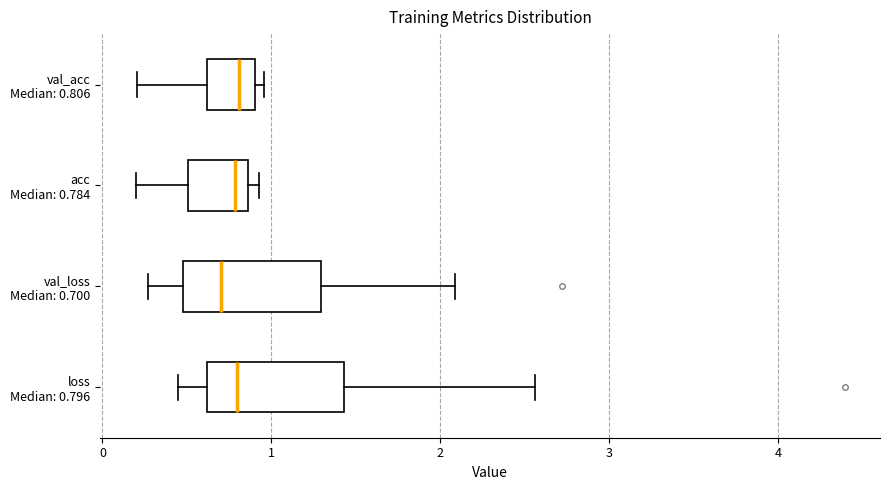

Reading bottom to top, read every box against the x-axis: the position of its median line, the range the box covers, and the ends of its whiskers. The values are not printed on the chart, so give them approximately, as read against the axis.

loss Median: 0.796: median 0.8, box 0.6 to 1.4, whiskers 0.4 to 2.6
val_loss Median: 0.700: median 0.7, box 0.5 to 1.3, whiskers 0.3 to 2.1
acc Median: 0.784: median 0.8, box 0.5 to 0.9, whiskers 0.2 to 0.9 (just right of the box's right edge)
val_acc Median: 0.806: median 0.8, box 0.6 to 0.9, whiskers 0.2 to 1.0